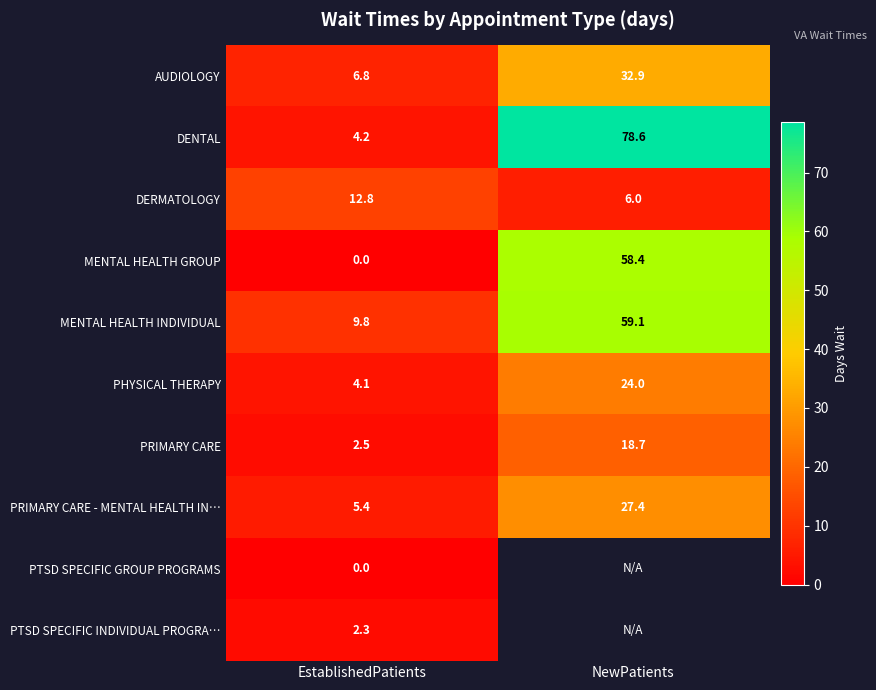

Is the value of AUDIOLOGY at NewPatients greater than the value of MENTAL HEALTH INDIVIDUAL at EstablishedPatients?

Yes